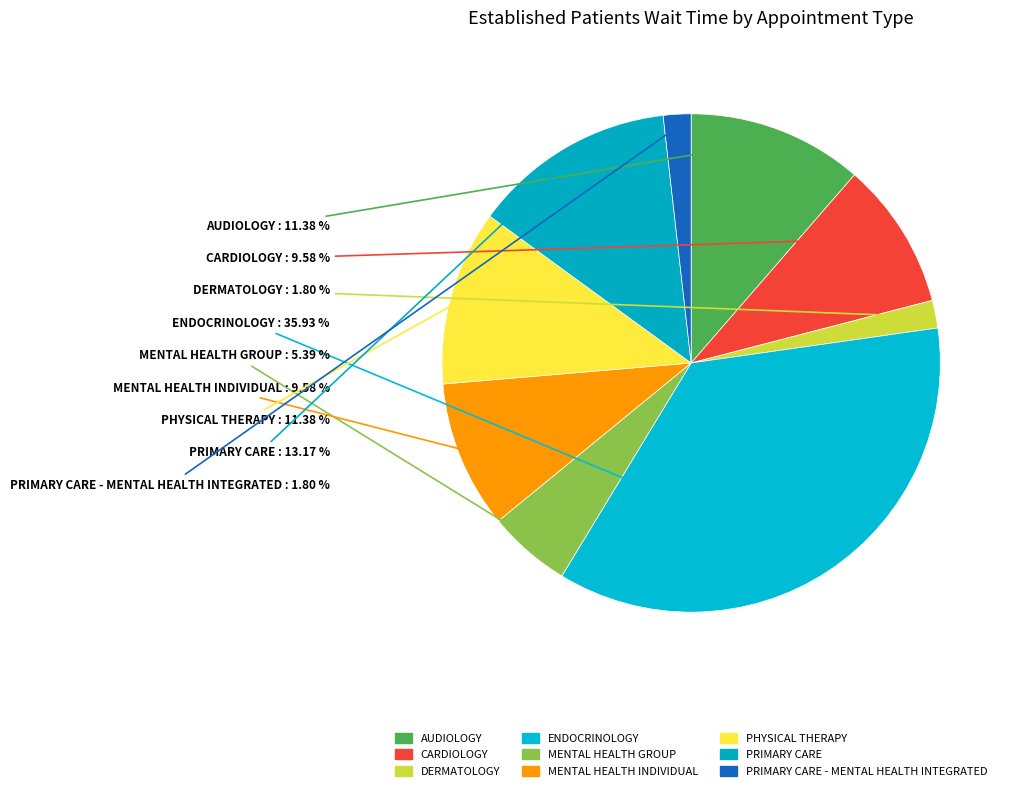

What is the ratio of the value at PRIMARY CARE to the value at CARDIOLOGY?

1.4